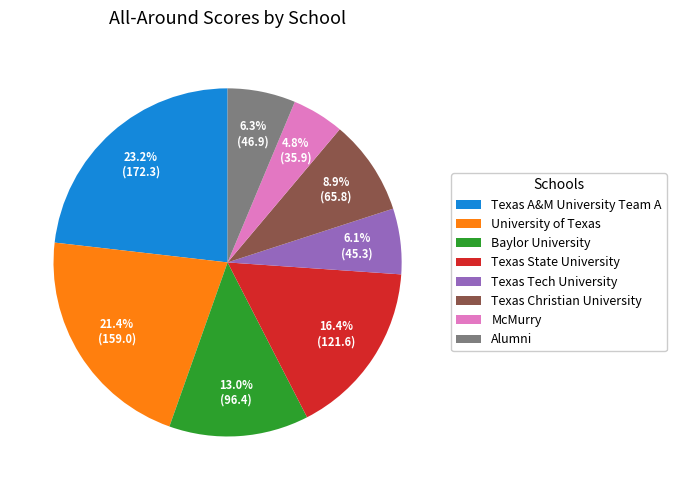

How many slices are in this pie chart?

8